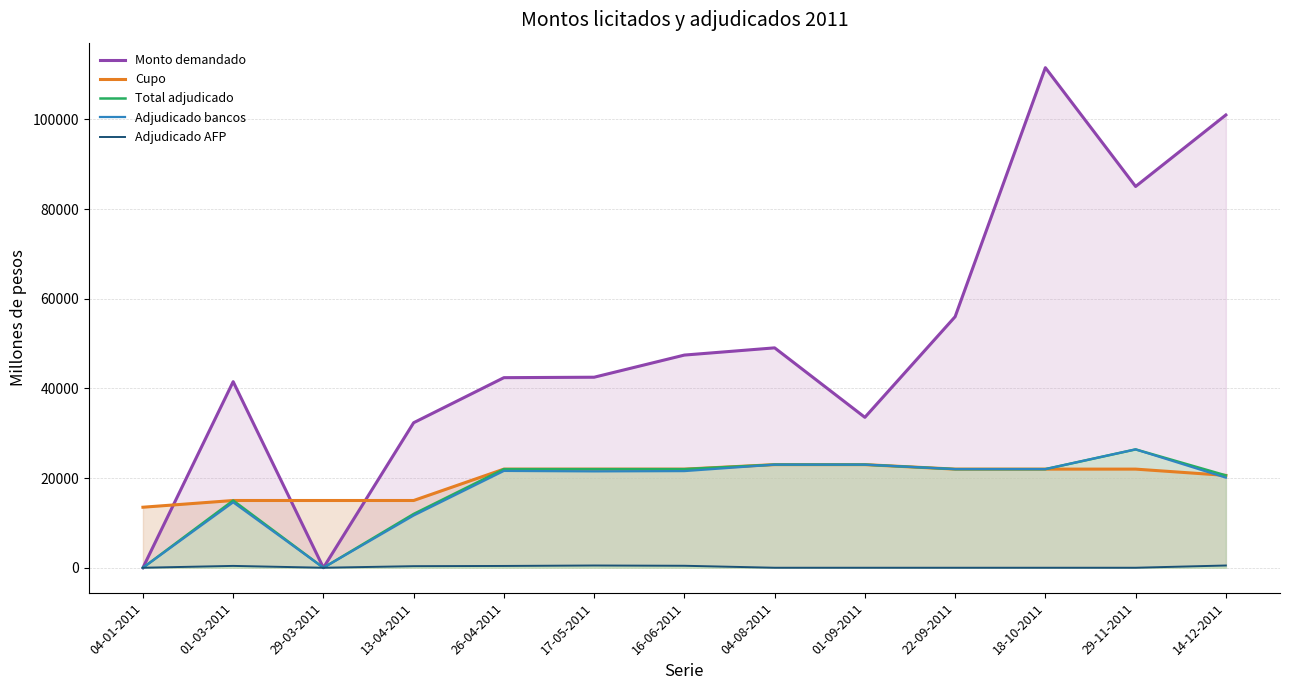

Where is Adjudicado bancos nearest to the value 13200?

01-03-2011